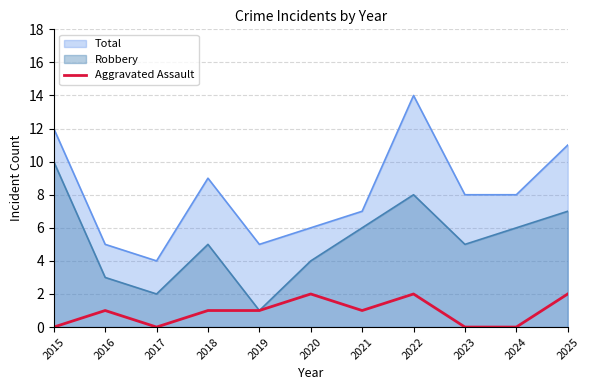

Which label corresponds to the smallest value in the chart?

2015